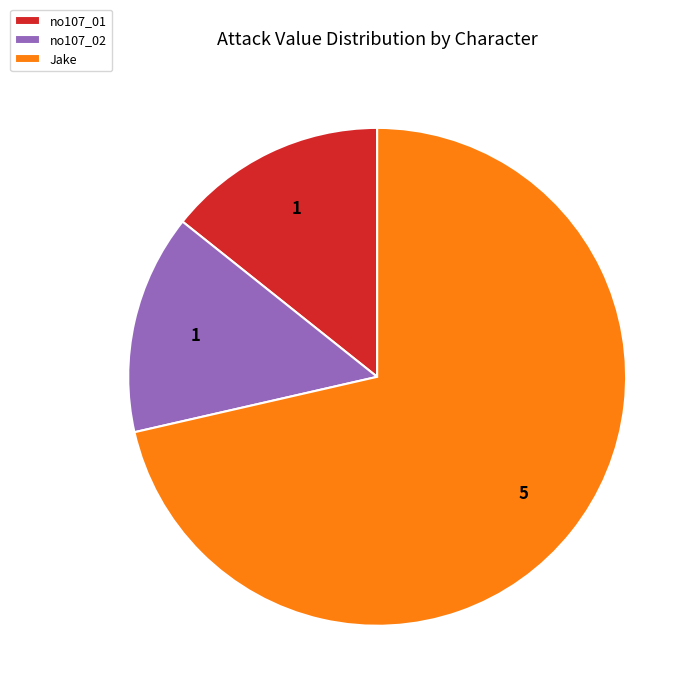

Count the number of slices in the pie.

3